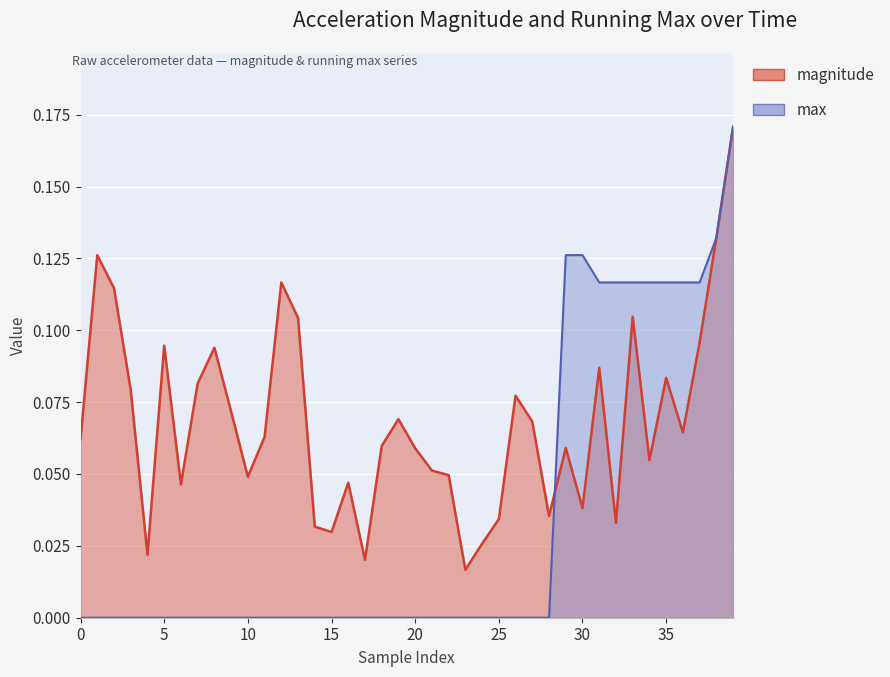

At how many categories does at least one series exceed 0?

40